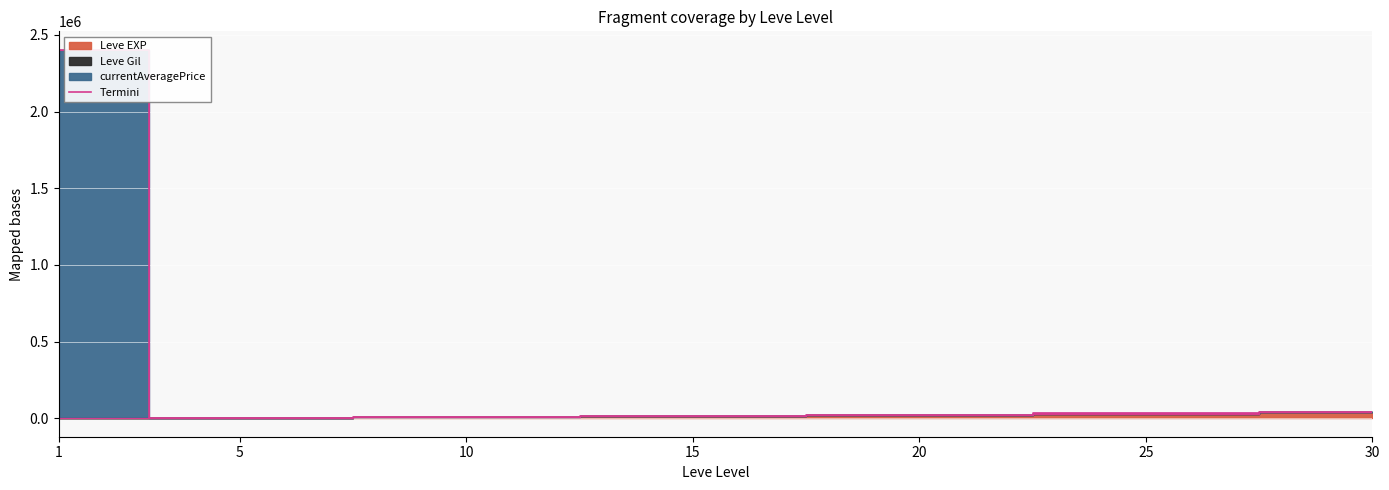

Is it true that the value at 5 is 5100.0?

True